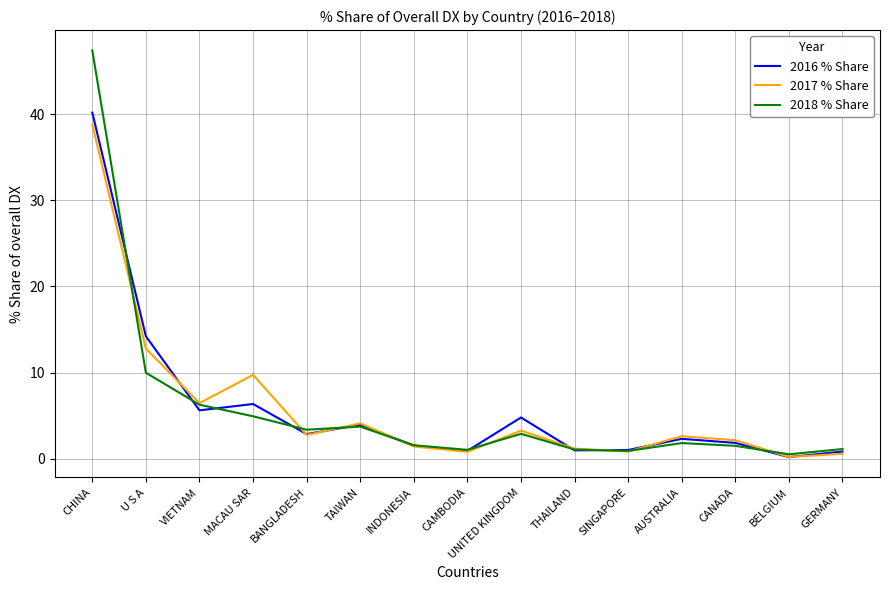

Where is 2017 % Share nearest to the value 19?

U S A